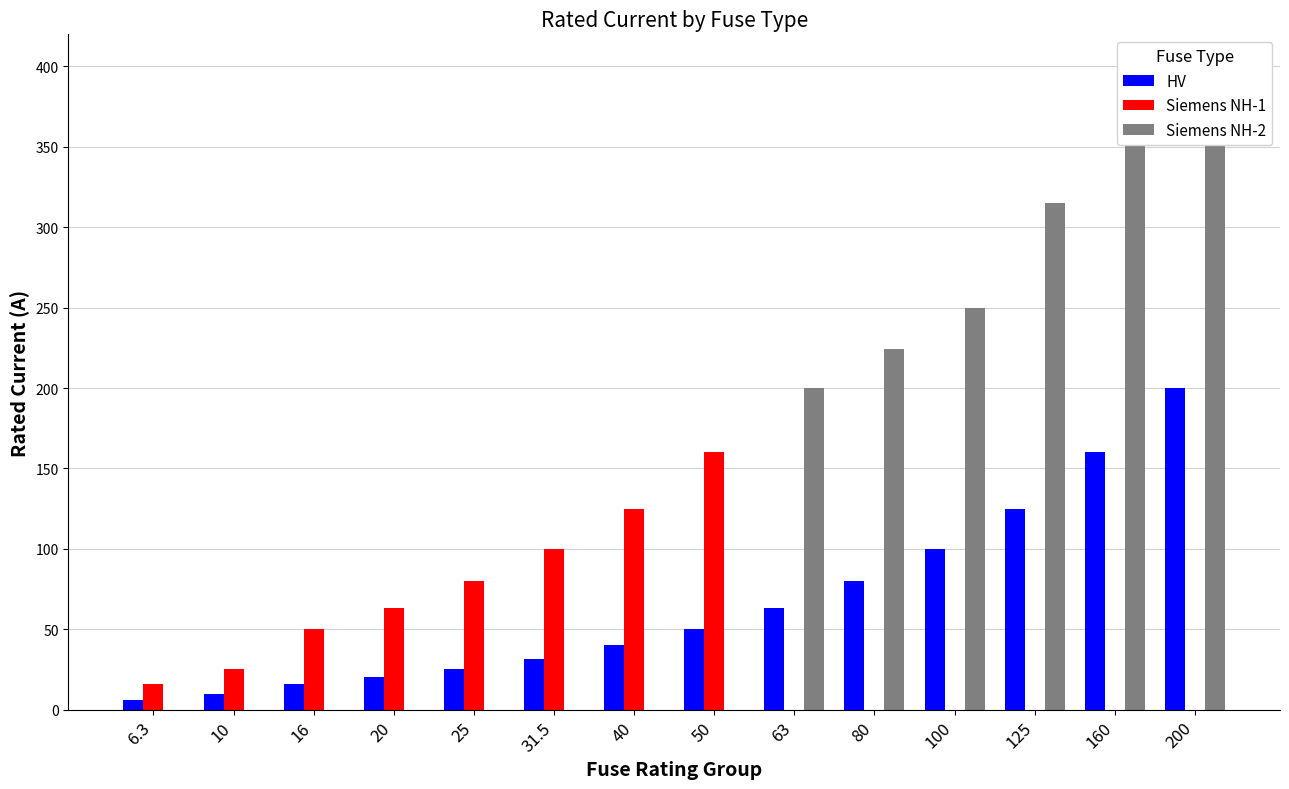

Which has a higher value, 25 or 31.5?

31.5